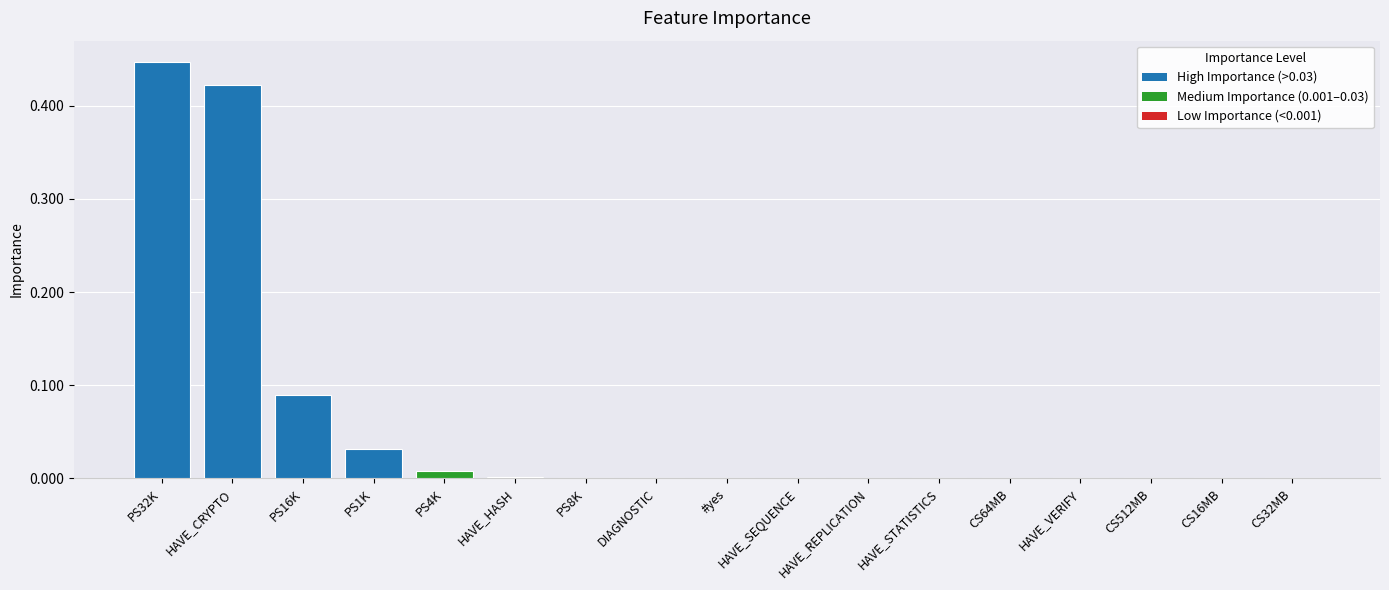

What is the sum of all values?

1.0